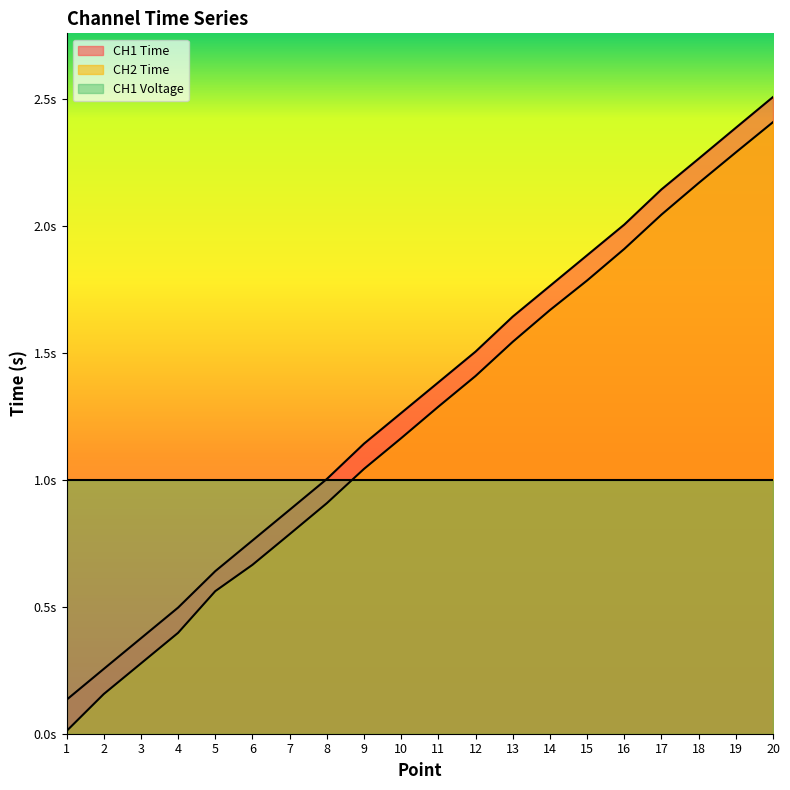

True or false: CH1 Time has more than 0 interior local peaks.

False